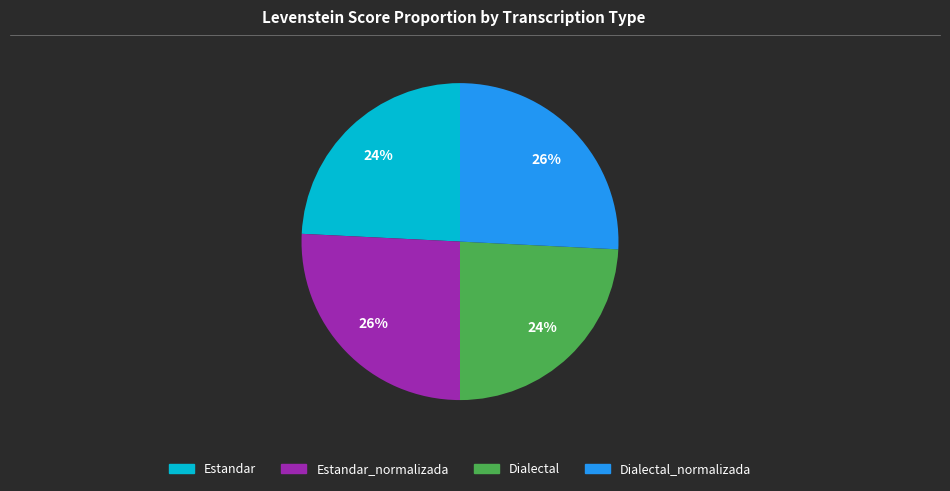

Count the number of slices in the pie.

4